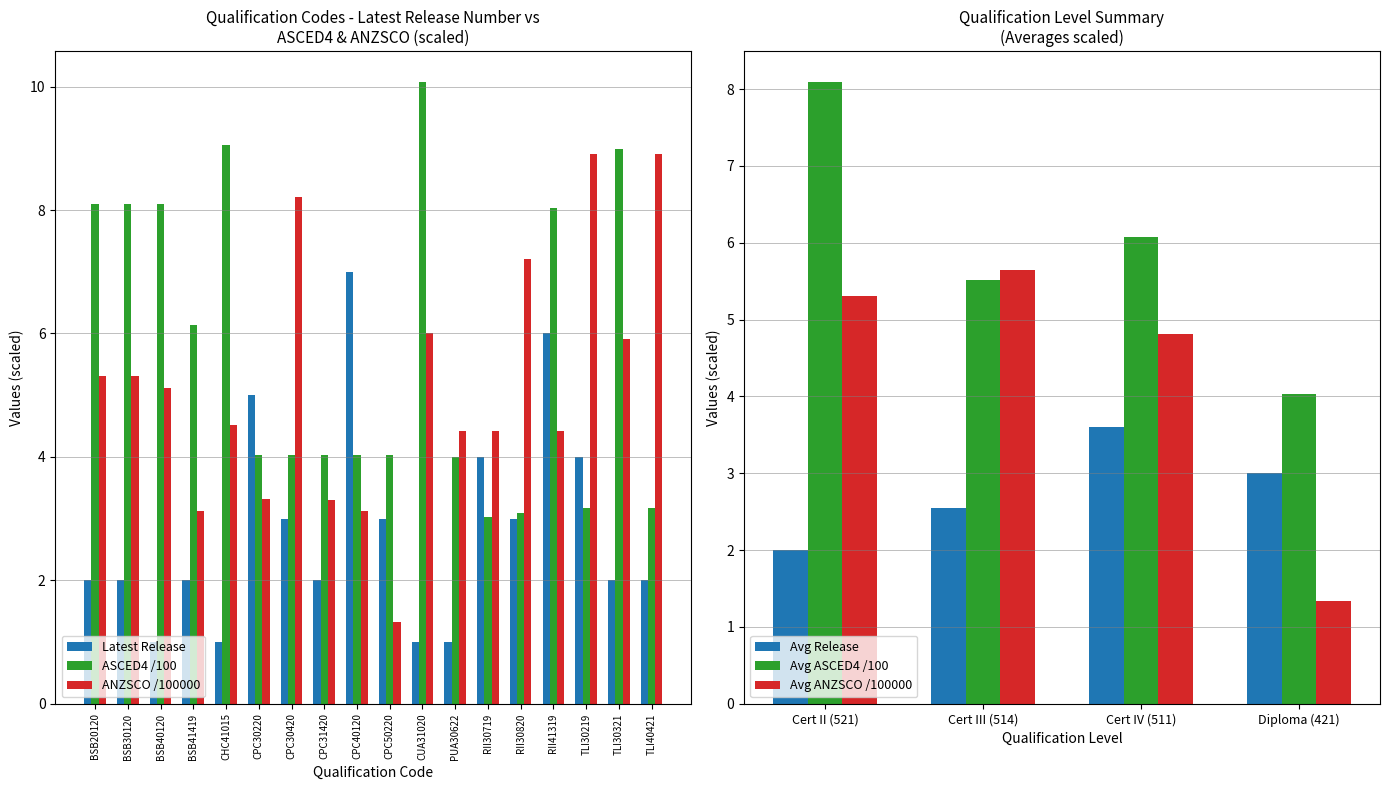

What is the label of the 10th bar from the left?

CPC50220